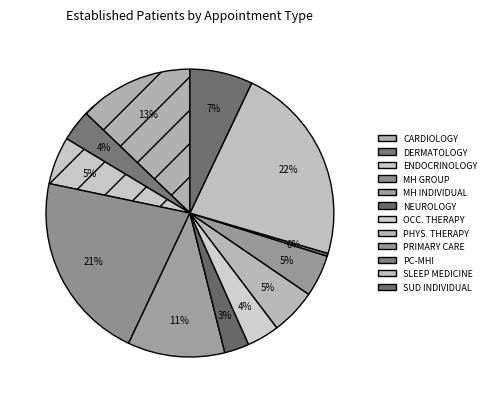

What is the smallest slice in the pie chart?

PRIMARY CARE - MENTAL HEALTH INTEGRATED